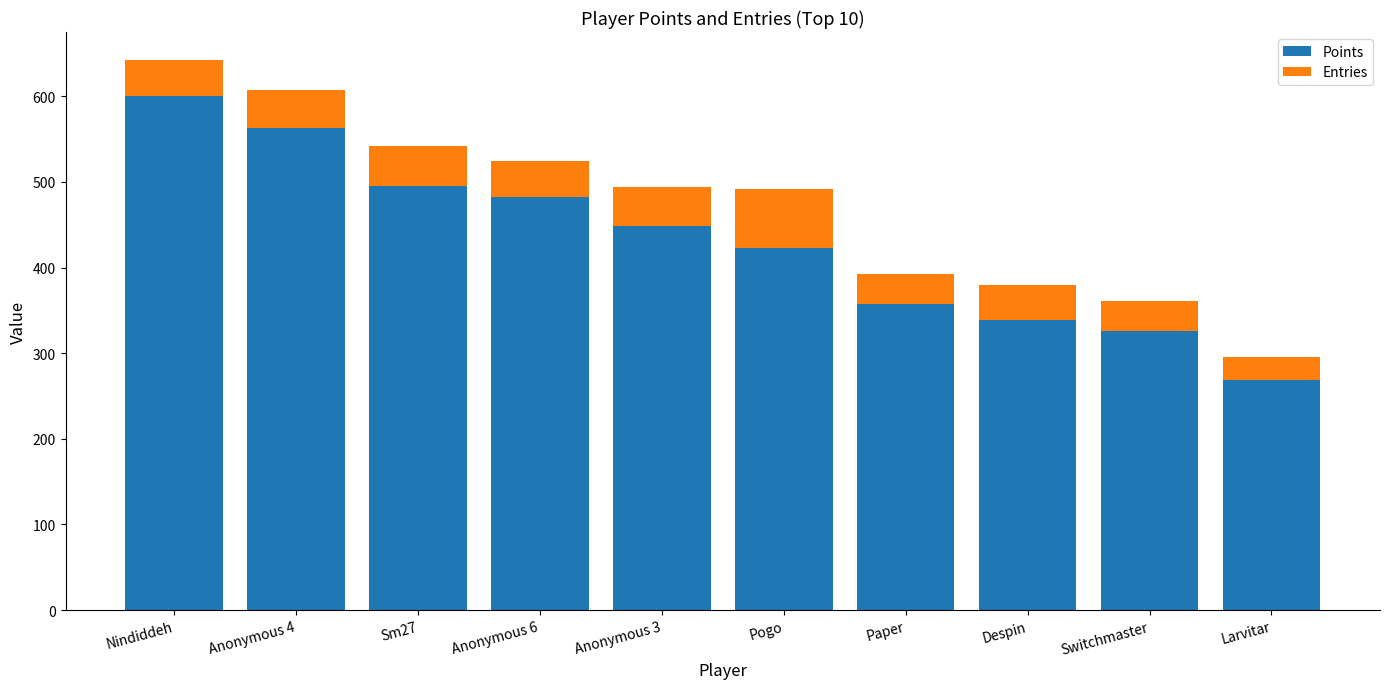

What is the lowest value of the Points series?

269